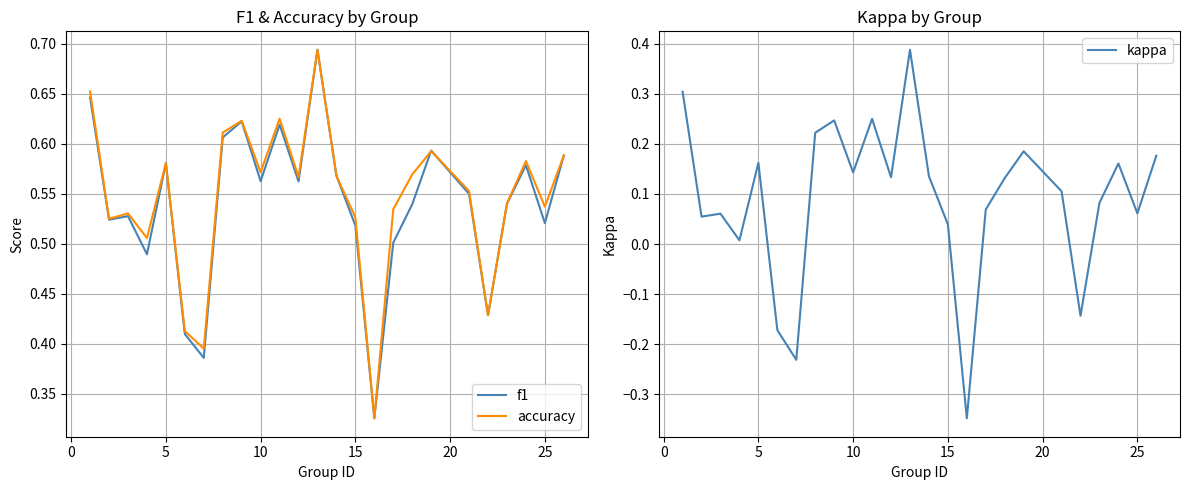

Rank the series at 10 from lowest to highest value.

kappa, f1, accuracy